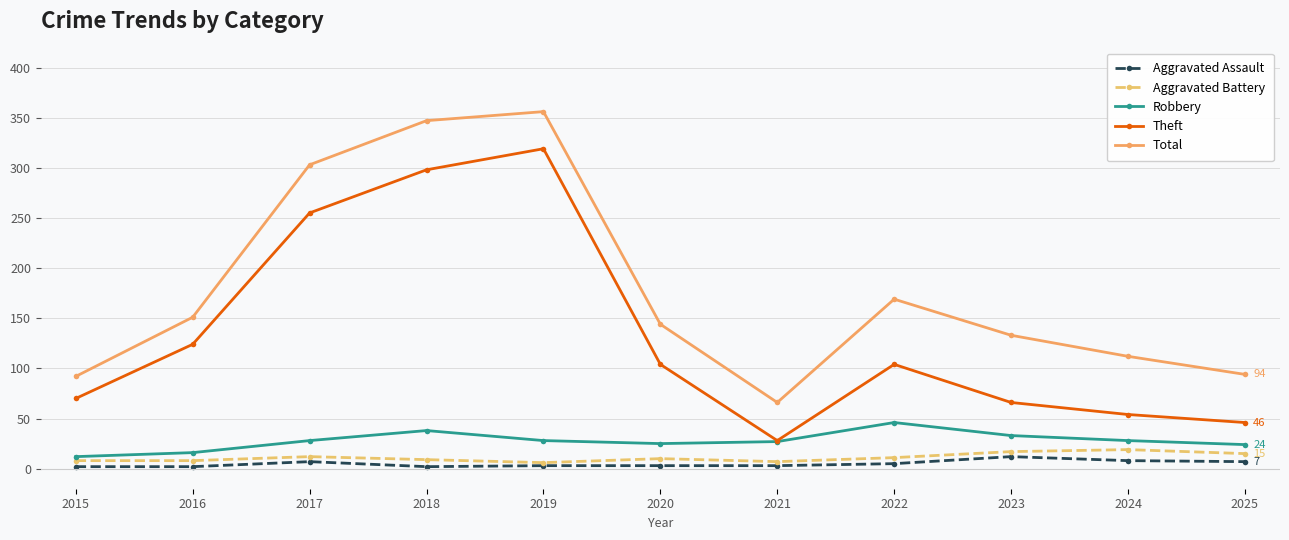

What is the difference between the second highest and second lowest values in the Theft series?

252